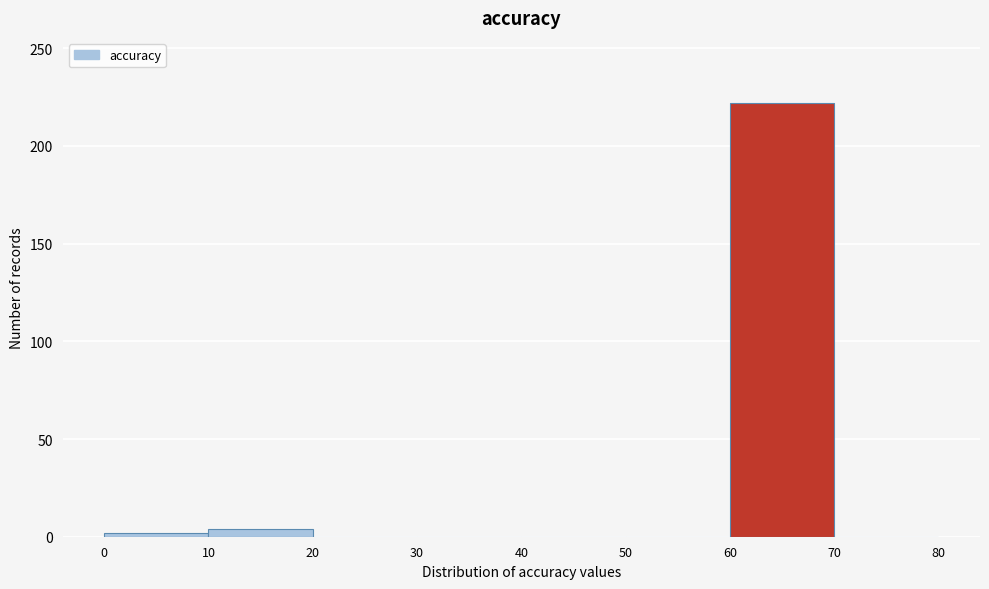

Reading left to right, list every bar in this chart as the range it spans on the x-axis followed by its height. The values are not printed on the chart, so give them approximately, as read against the axis.

0 to 10: under 5
10 to 20: under 5
20 to 30: 0
30 to 40: 0
40 to 50: 0
50 to 60: 0
60 to 70: 220
70 to 80: 0